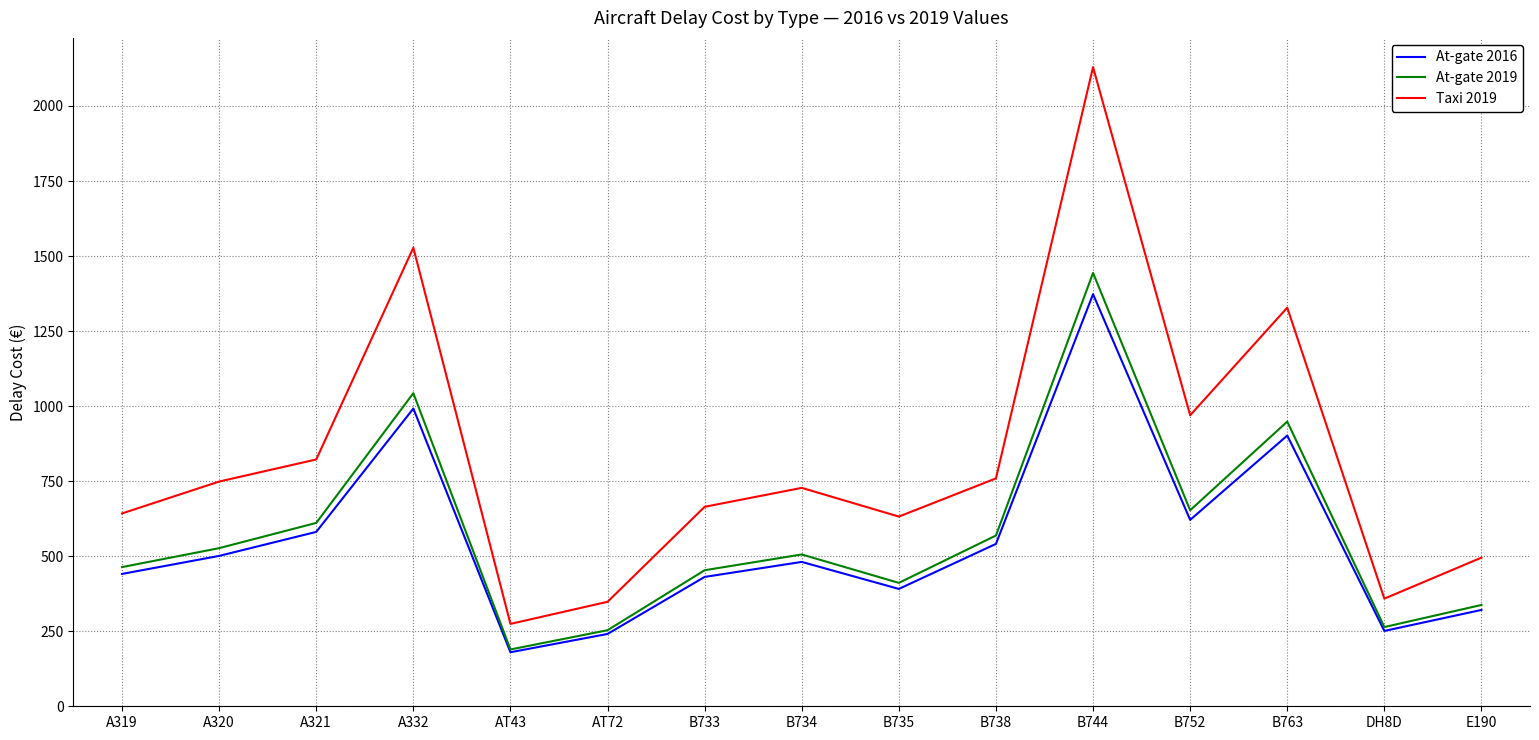

True or false: Taxi 2019 and At-gate 2019 cross at least once.

False